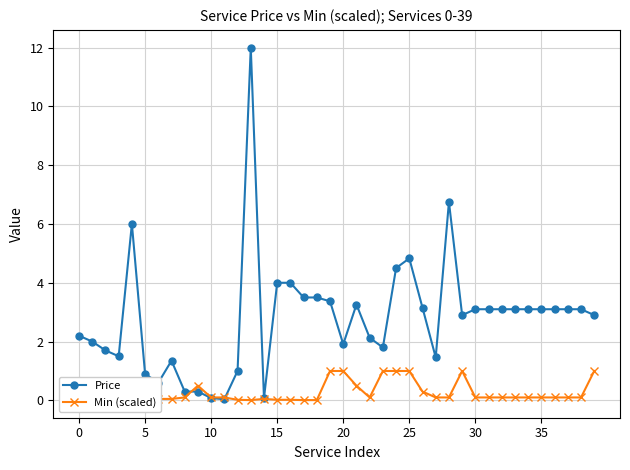

After their last crossing, which series has the higher values: Min (scaled) or Price?

Price